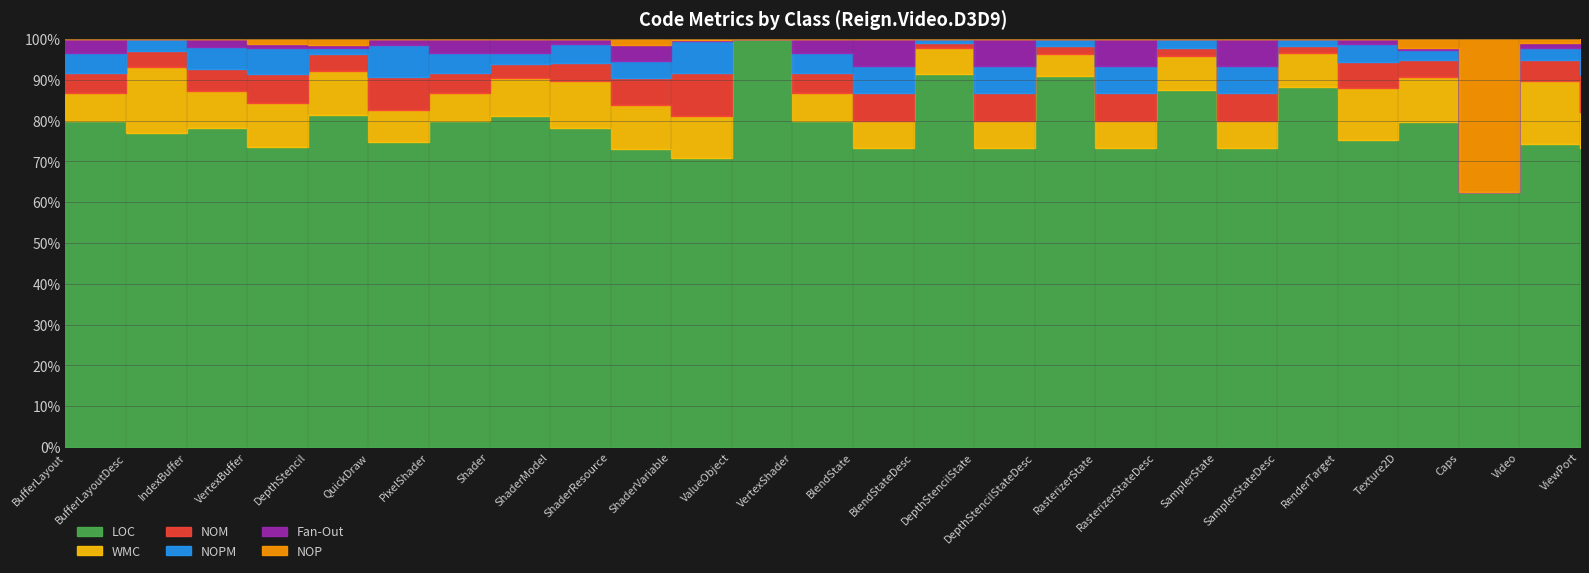

The value of LOC at PixelShader is 20. True or false?

False